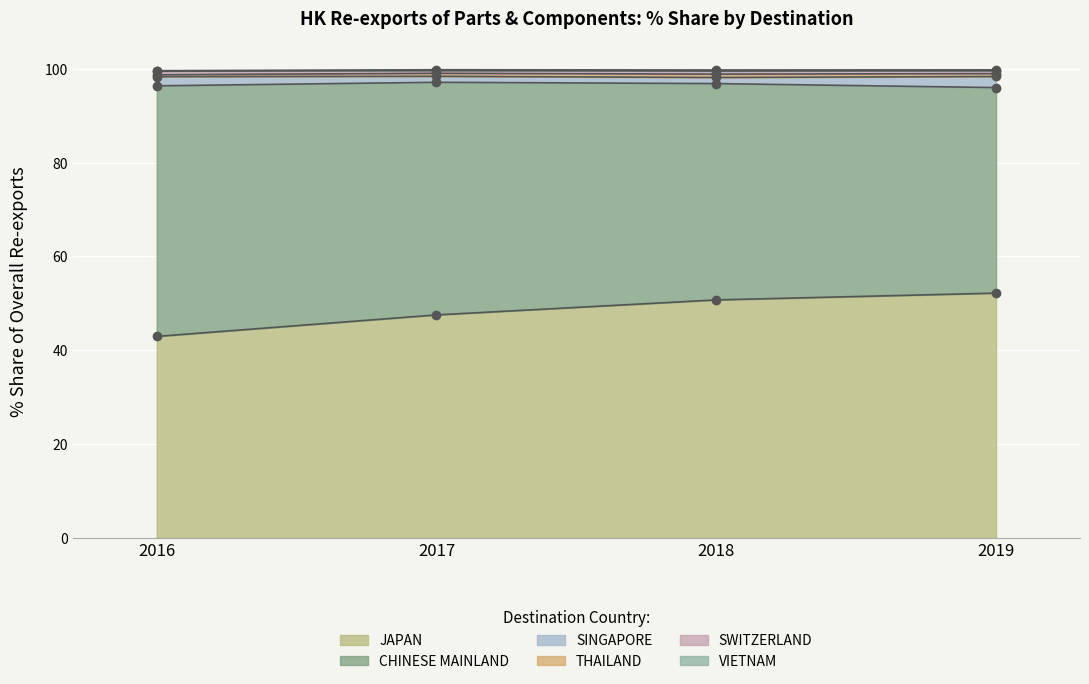

Is it true that JAPAN equals 91.9 at 2019?

False